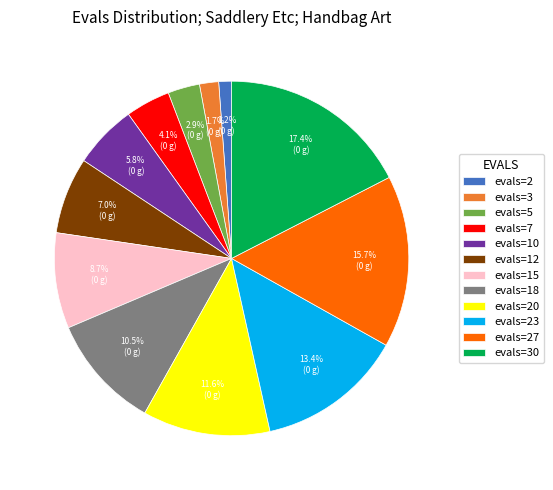

What is the smallest slice in the pie chart?

evals=2